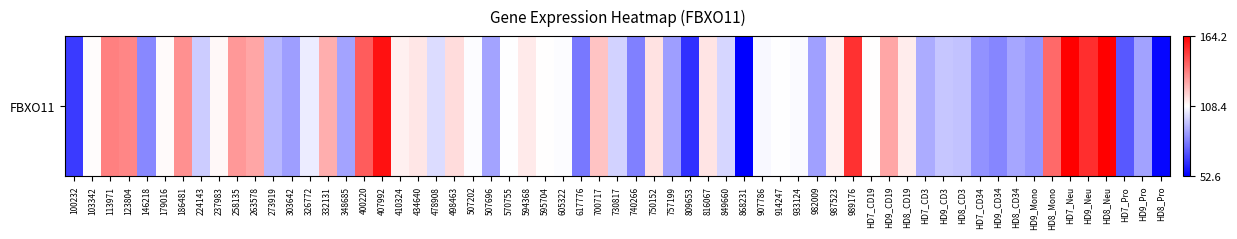

True or false: the data shows 96.4 at 17.

False